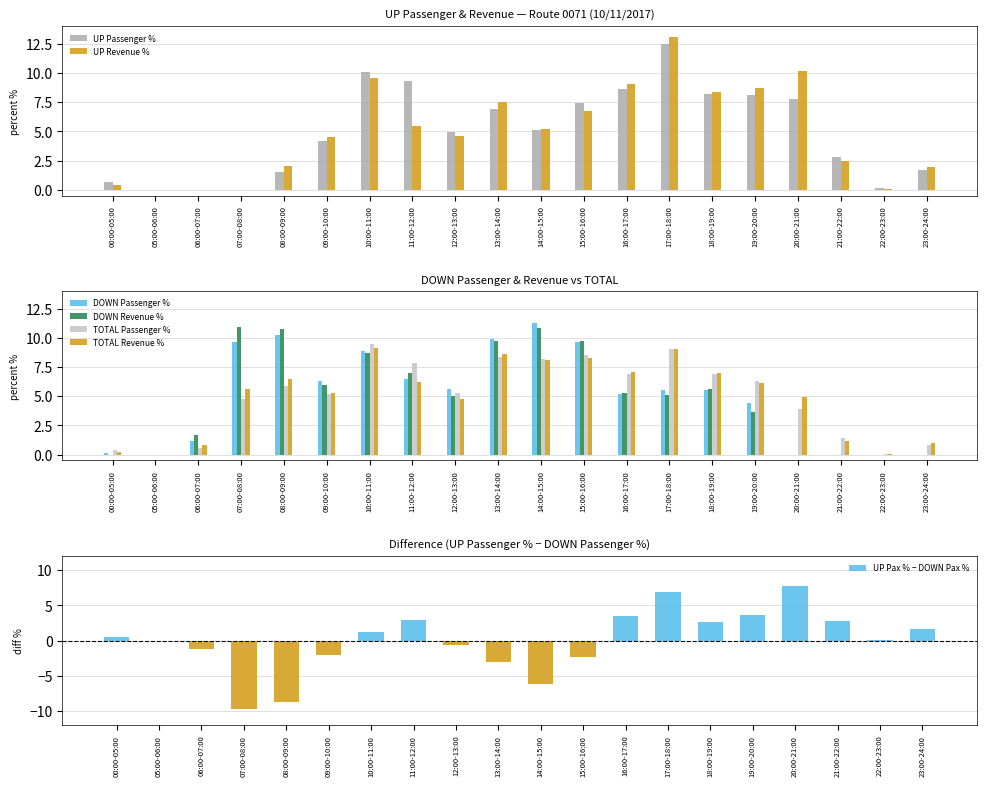

At which label is DOWN Passenger % closest to 5?

16:00-17:00